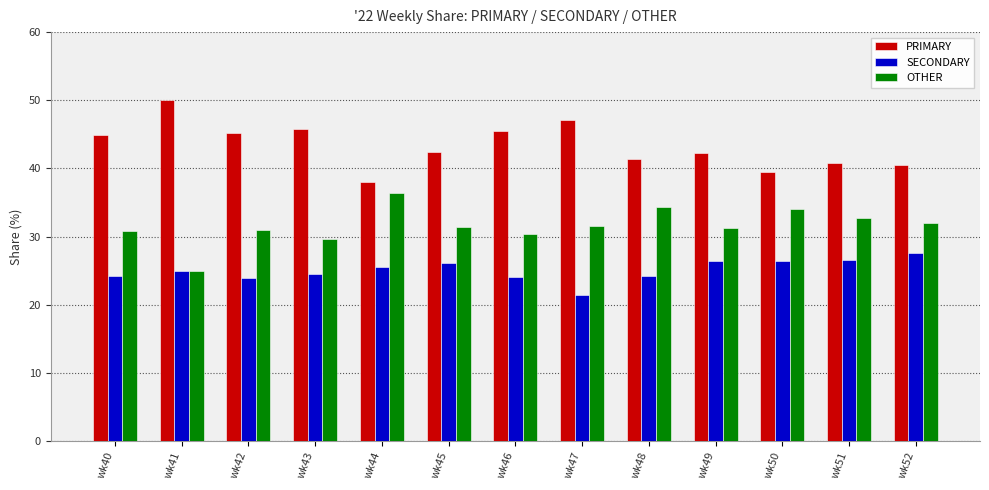

What is the sum of the SECONDARY values at wk40 and wk44?

49.8